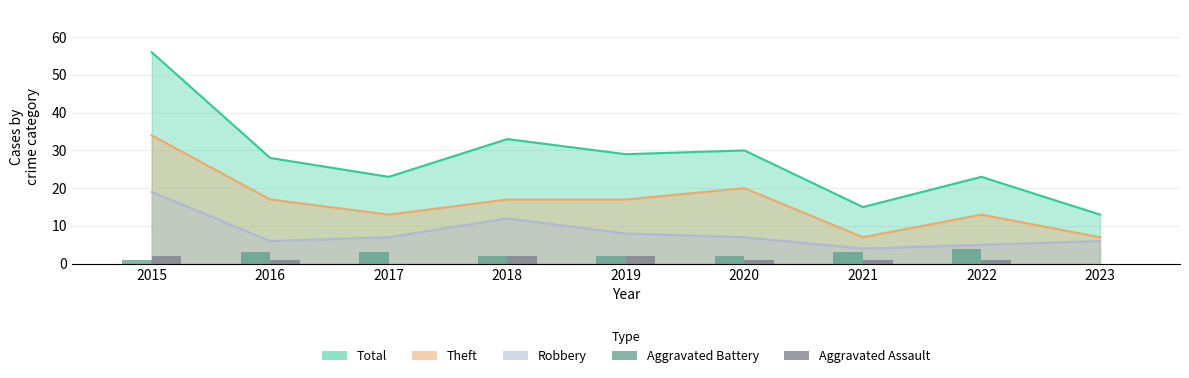

The value of Aggravated Battery at 2022 is 6. True or false?

False